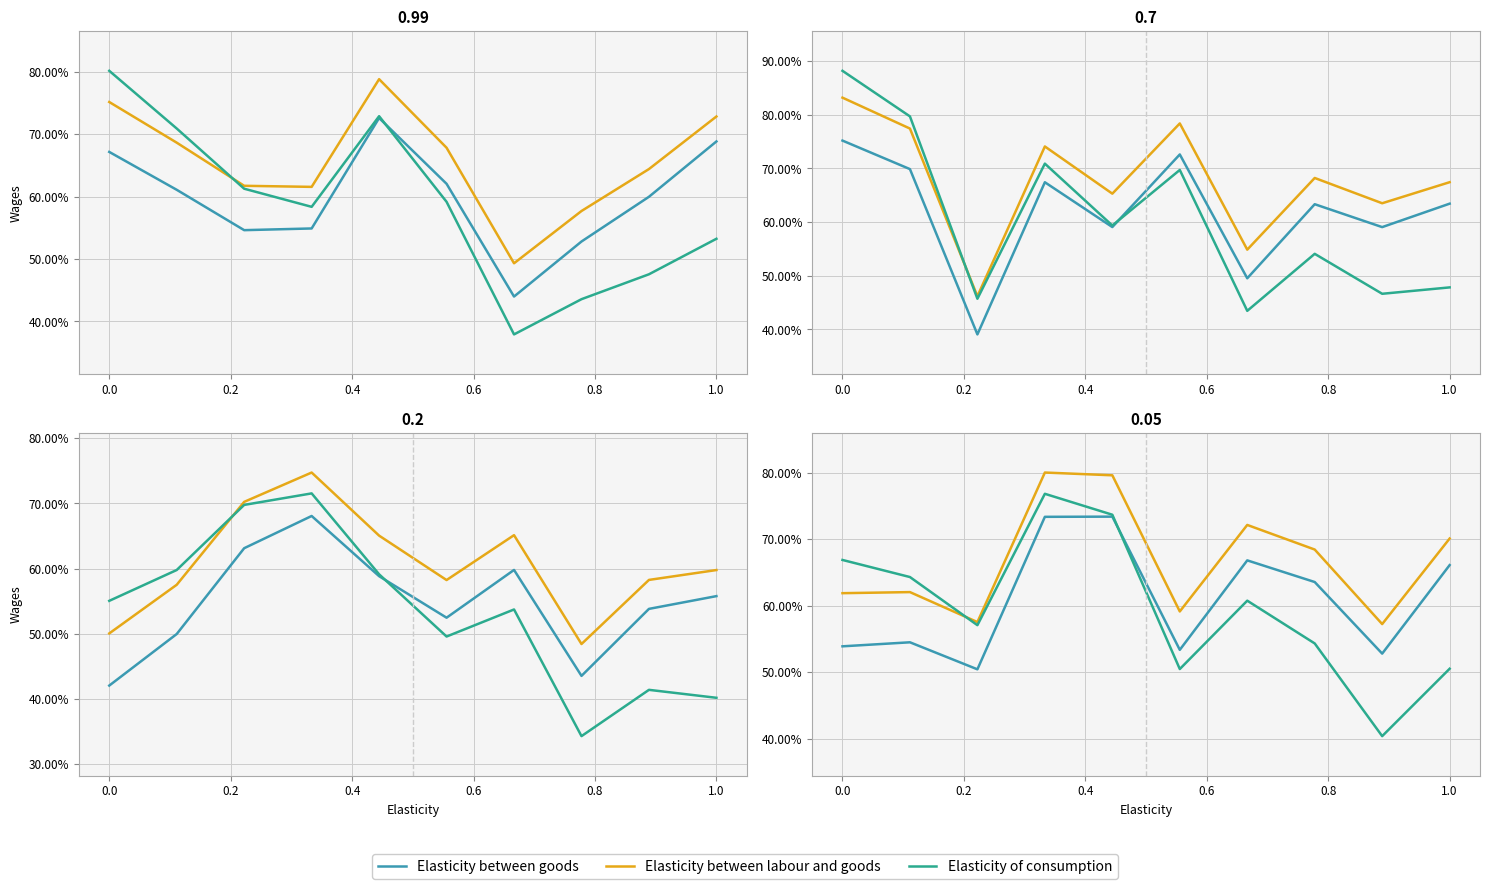

What are all the series names shown in the legend?

Elasticity between goods, Elasticity between labour and goods, Elasticity of consumption